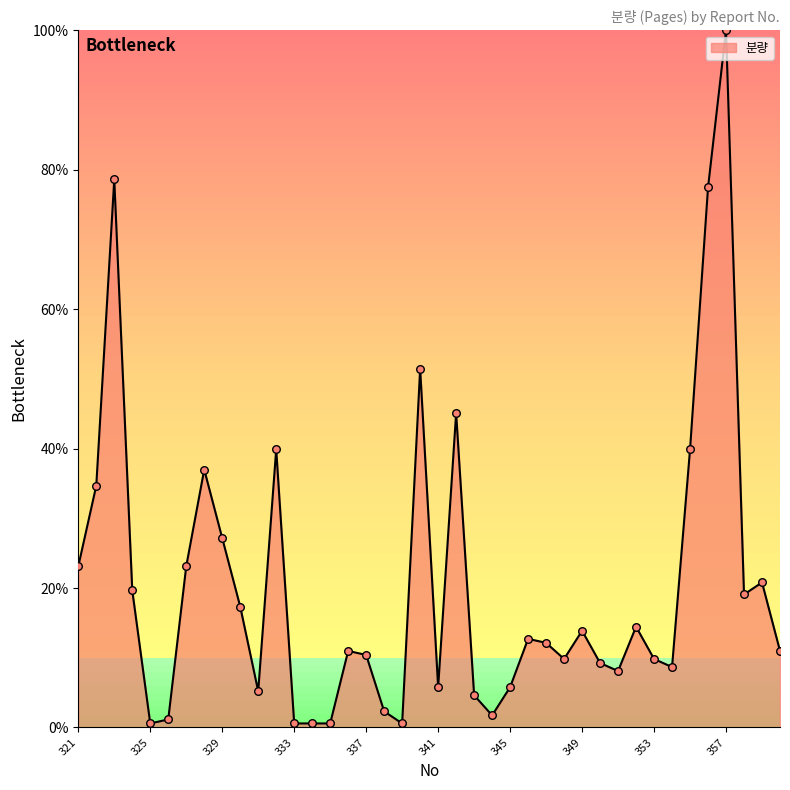

What is the greatest value displayed?

100.0